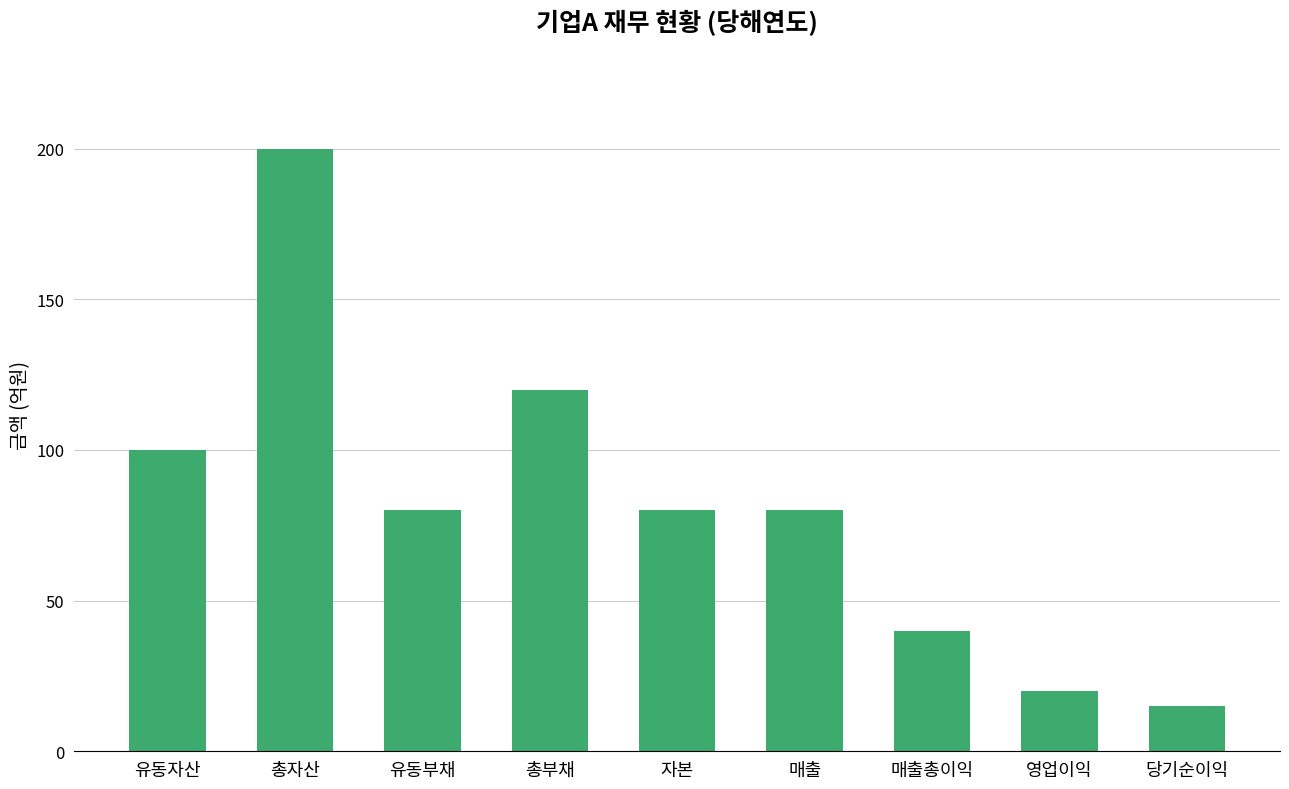

Is it true that the value at 당기순이익 is 15?

True